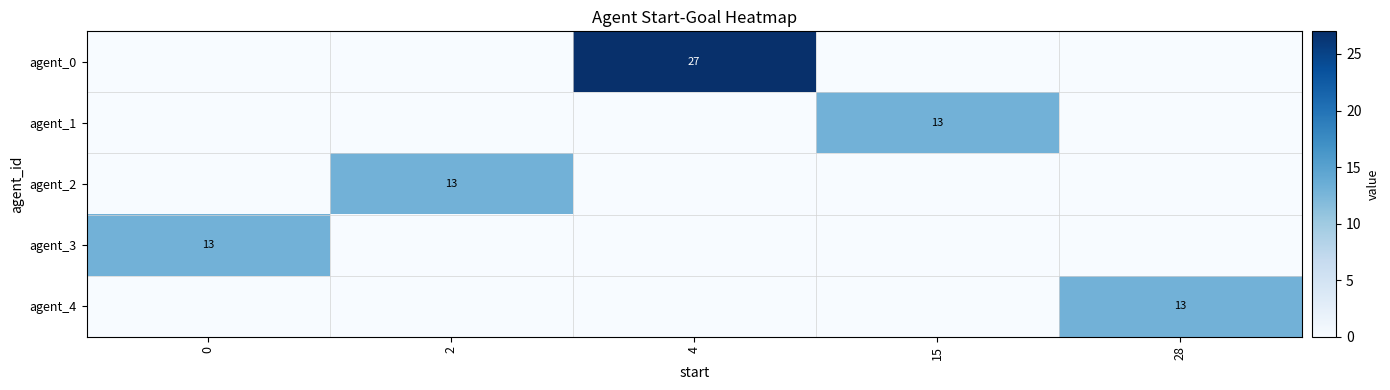

Which label corresponds to the largest value in the chart?

4